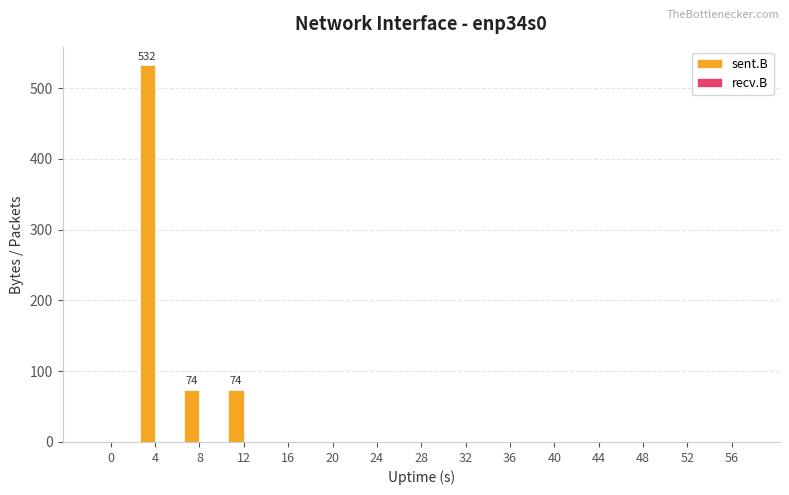

What is the change in value from 4 to 40?

-532